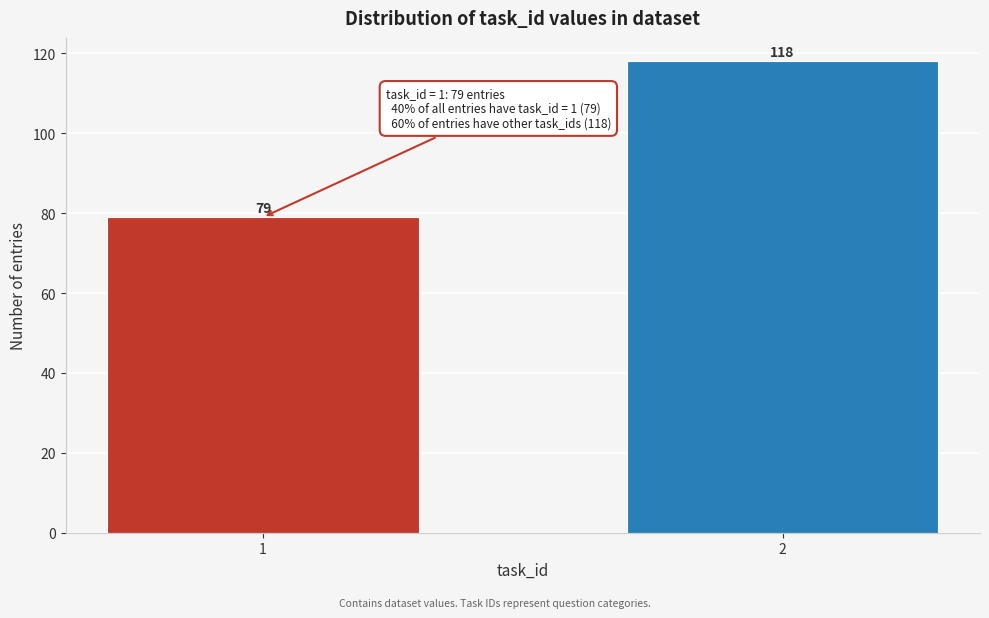

Reading right to left, extract all data points from this chart.

2=118	1=79